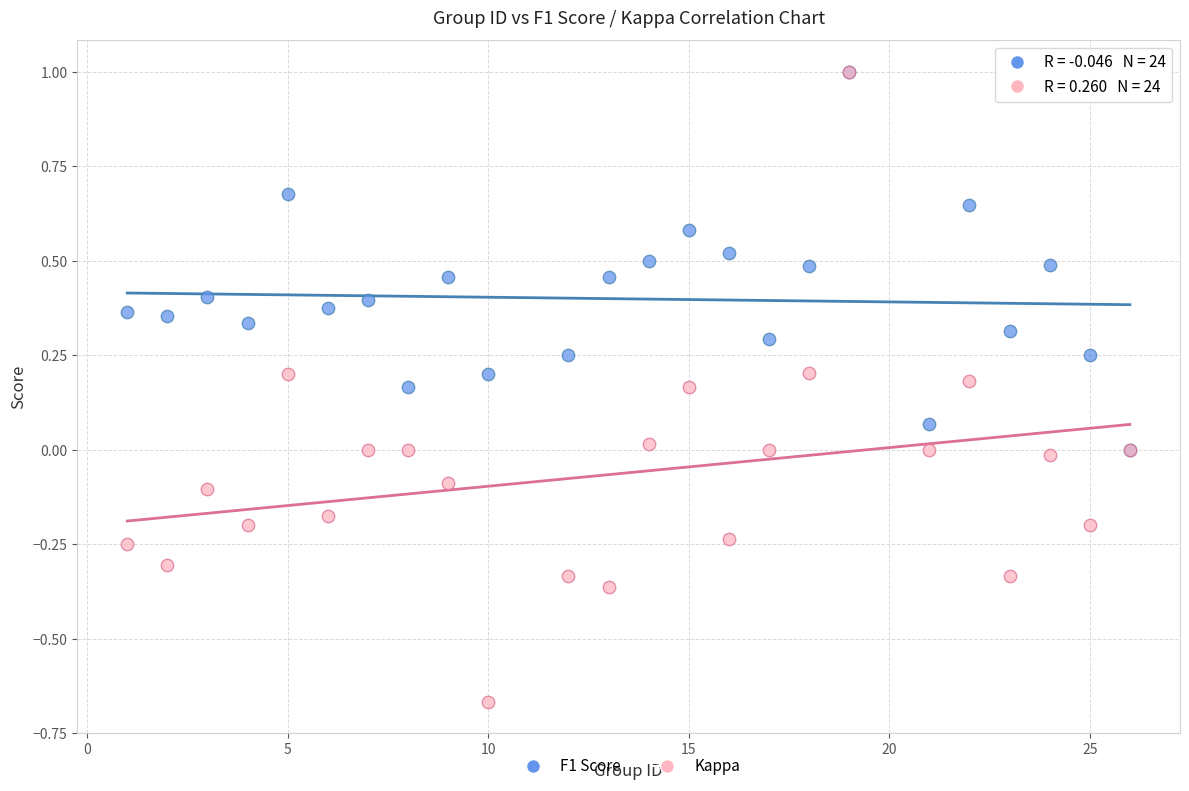

What are all the series names shown in the legend?

F1 Score, Kappa